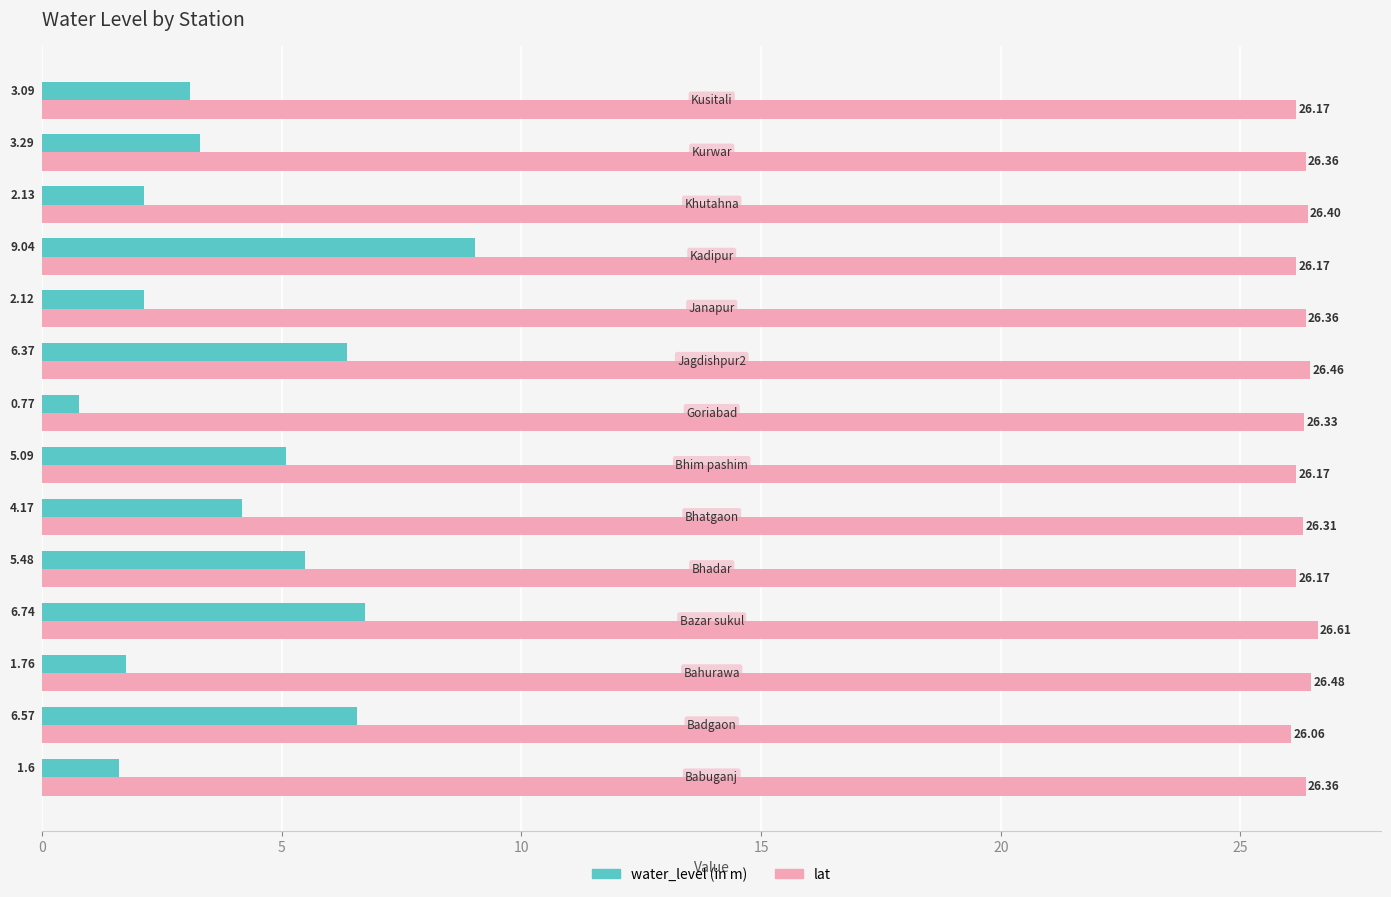

Which series has the widest spread of values?

water_level (in m)